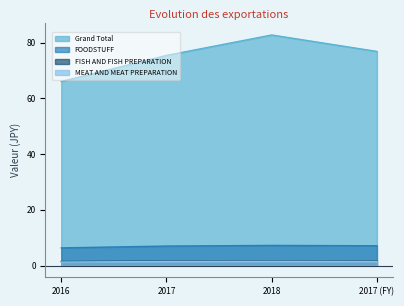

How many lines are shown in the chart?

4